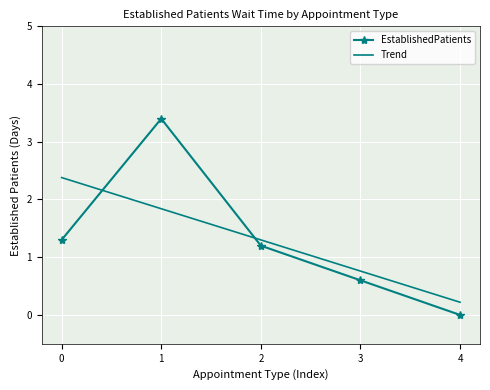

What are all the series names shown in the legend?

EstablishedPatients, Trend